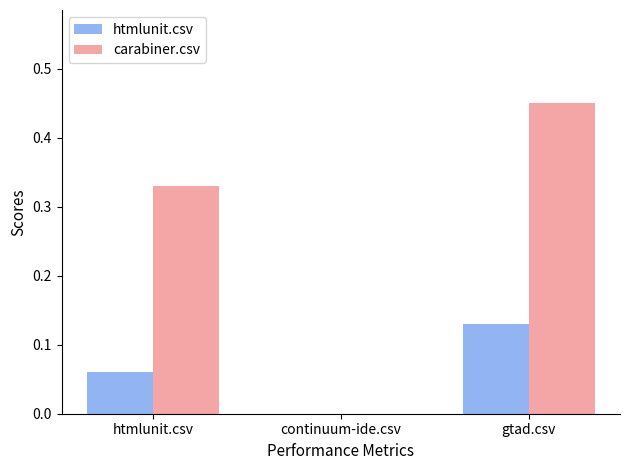

Which category has the highest value across all series?

gtad.csv